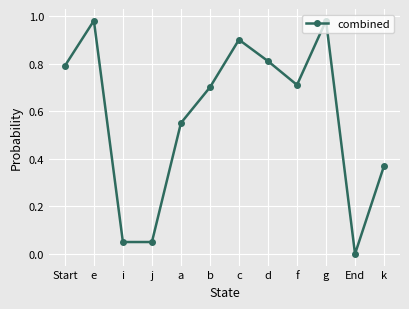

At which category does the data reach its first local peak?

e